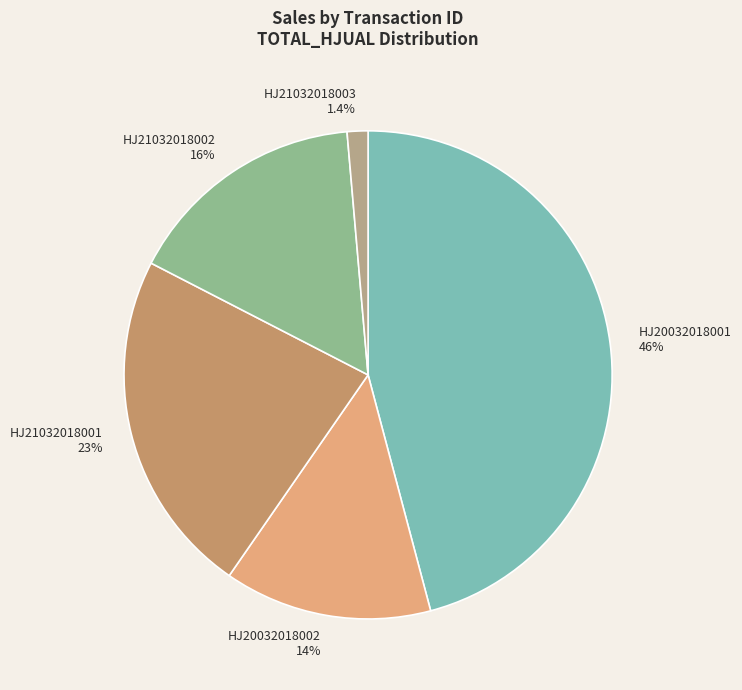

To the nearest percent, what is the combined percentage of HJ21032018003 and HJ20032018002?

15%